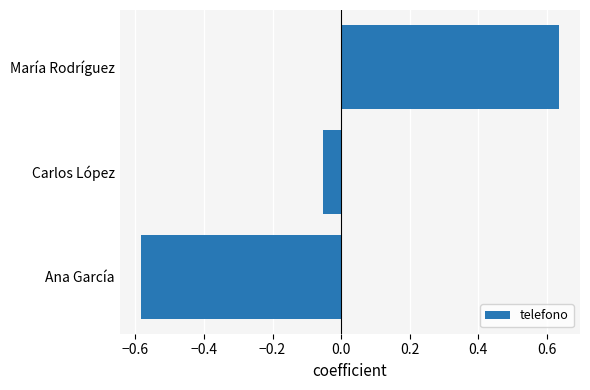

The chart shows a value of -0.2 at Ana García. True or false?

False